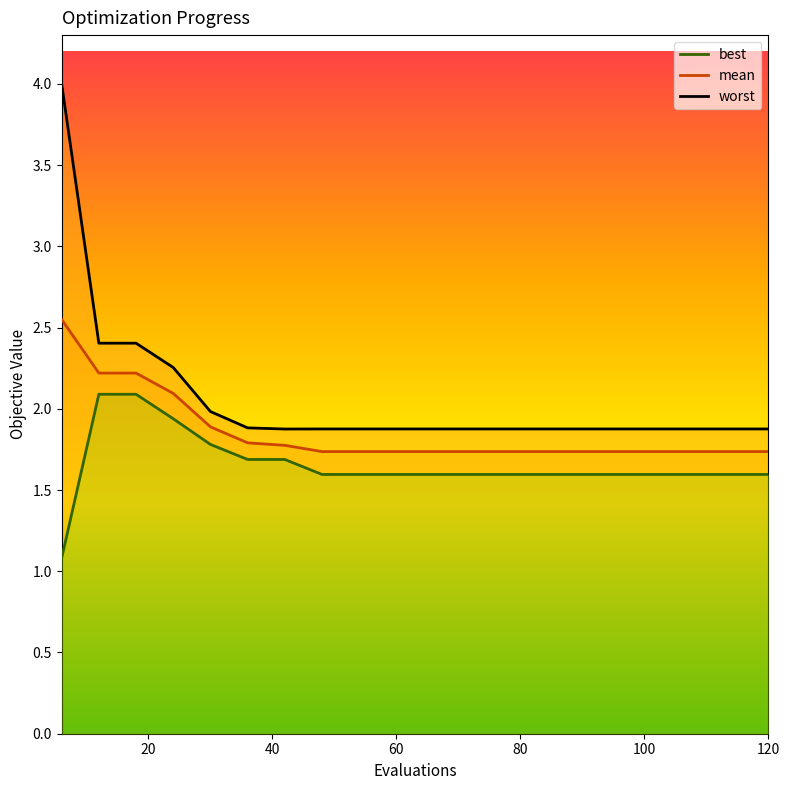

Reading left to right, what are all the values shown in this chart?

worst: 4.0	2.4	2.4	2.3	2.0	1.9	1.9	1.9	1.9	1.9	1.9	1.9	1.9	1.9	1.9	1.9	1.9	1.9	1.9	1.9
mean: 2.5	2.2	2.2	2.1	1.9	1.8	1.8	1.7	1.7	1.7	1.7	1.7	1.7	1.7	1.7	1.7	1.7	1.7	1.7	1.7
best: 1.1	2.1	2.1	1.9	1.8	1.7	1.7	1.6	1.6	1.6	1.6	1.6	1.6	1.6	1.6	1.6	1.6	1.6	1.6	1.6